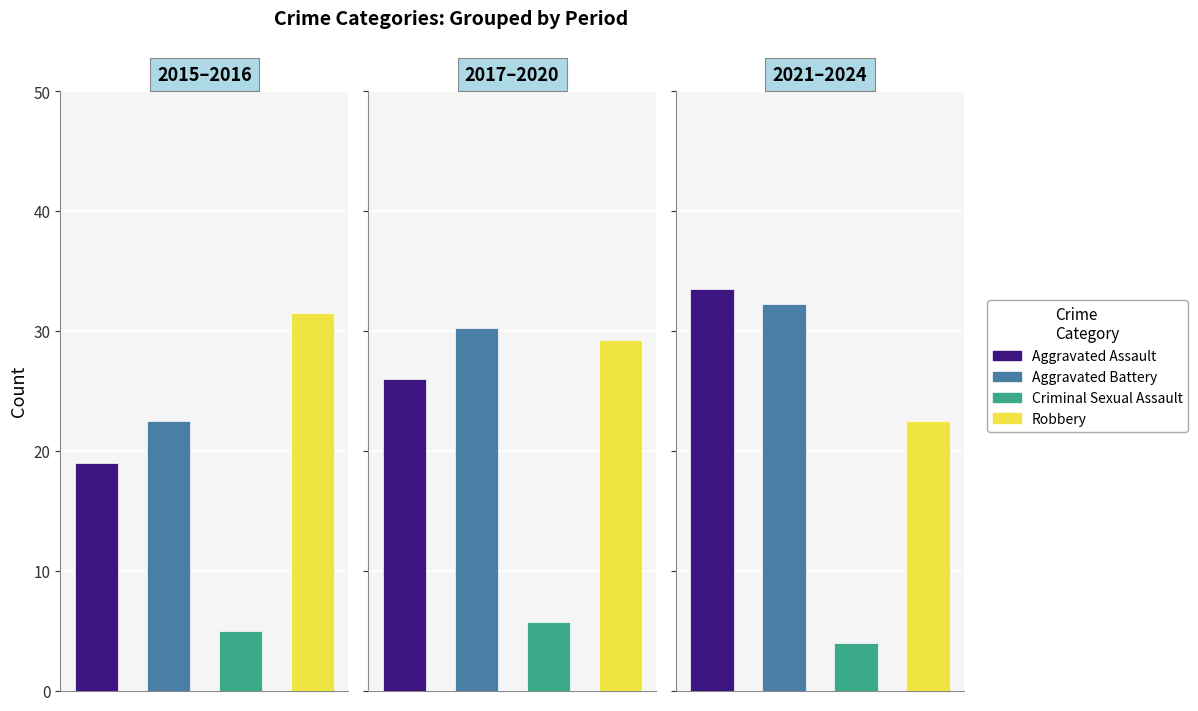

Does the chart contain any negative values?

No